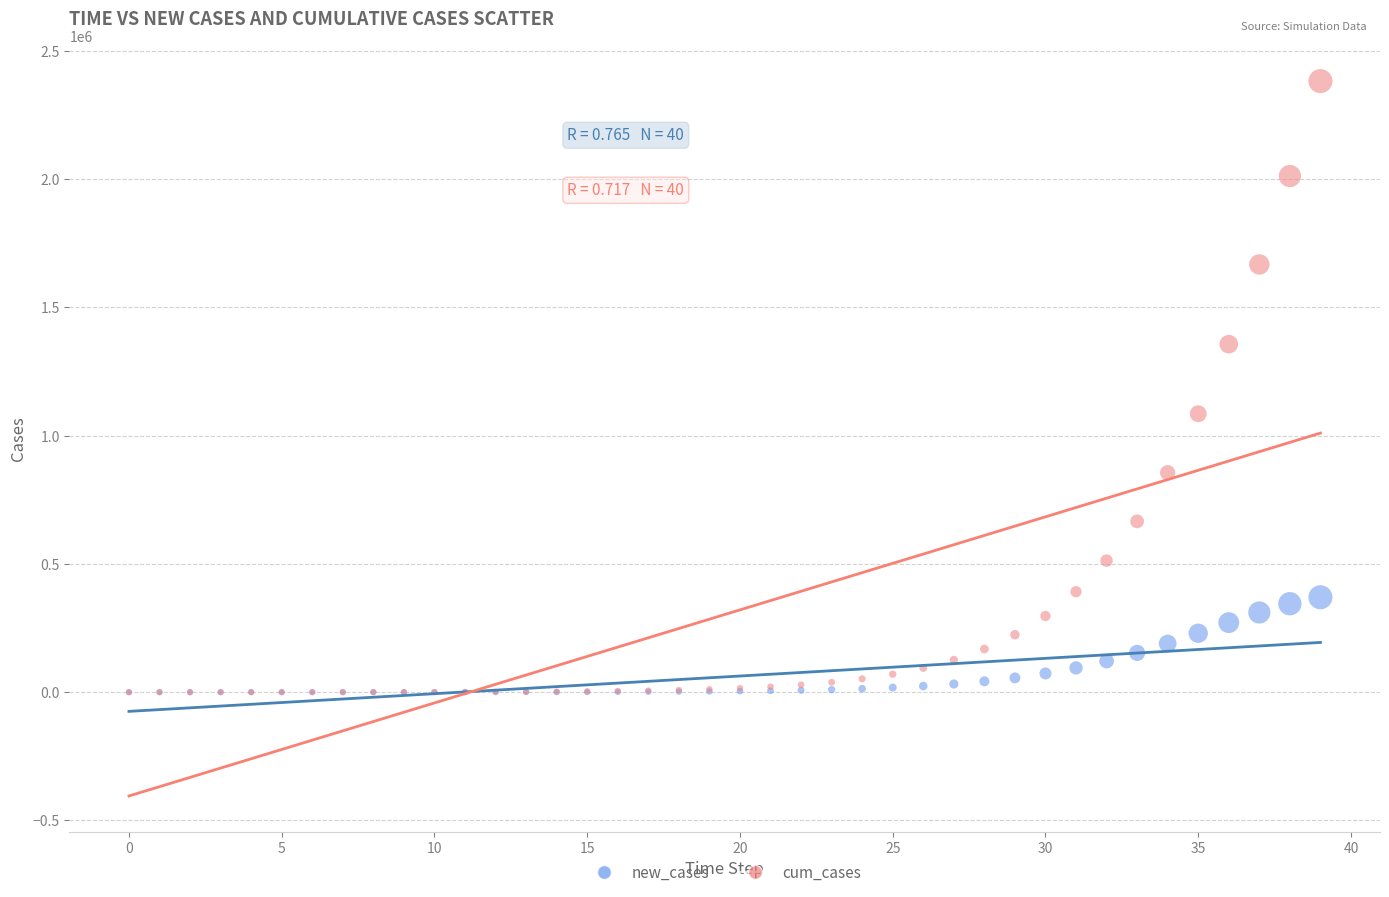

What are all the series names shown in the legend?

new_cases, cum_cases